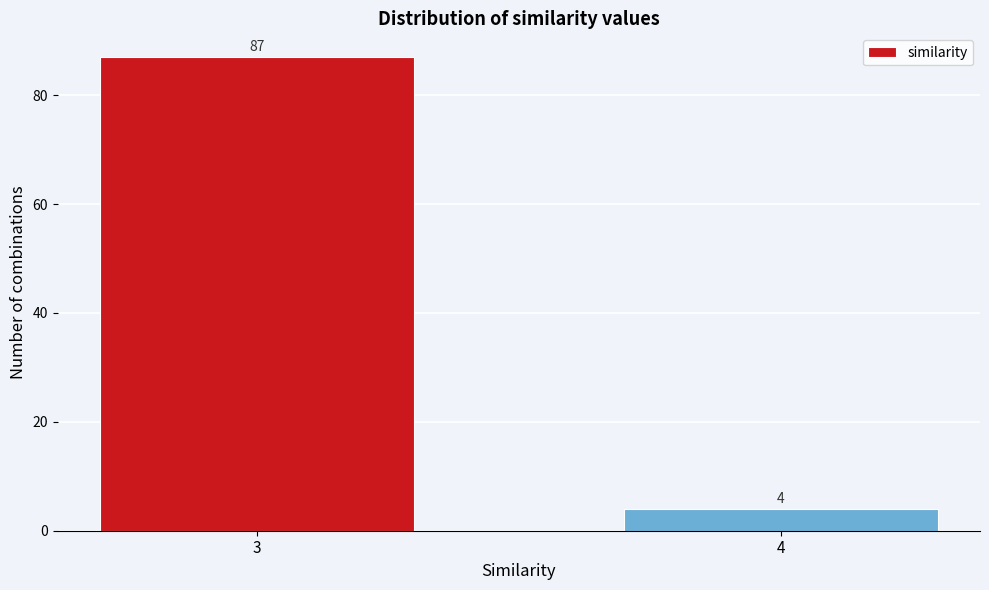

Reading left to right, extract all data points from this chart.

87	4